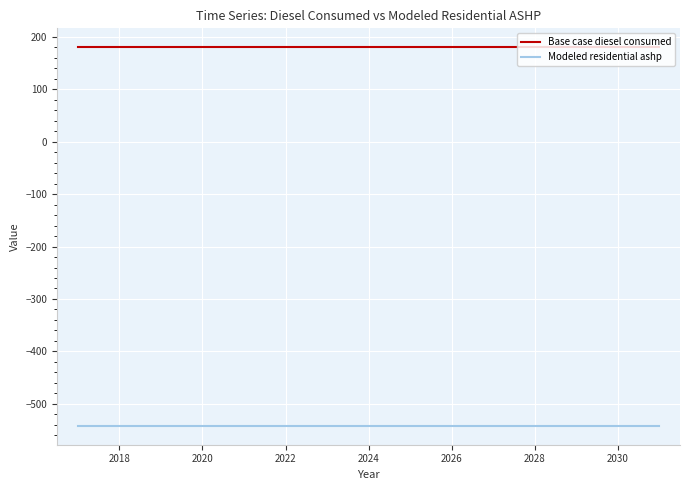

Count the number of data series in this chart.

2